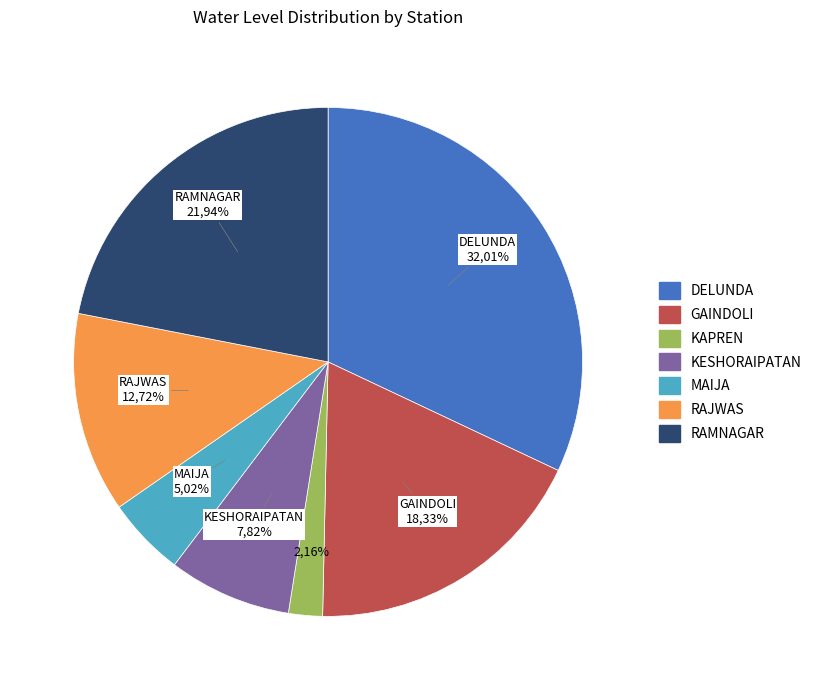

Which slice is the largest?

DELUNDA